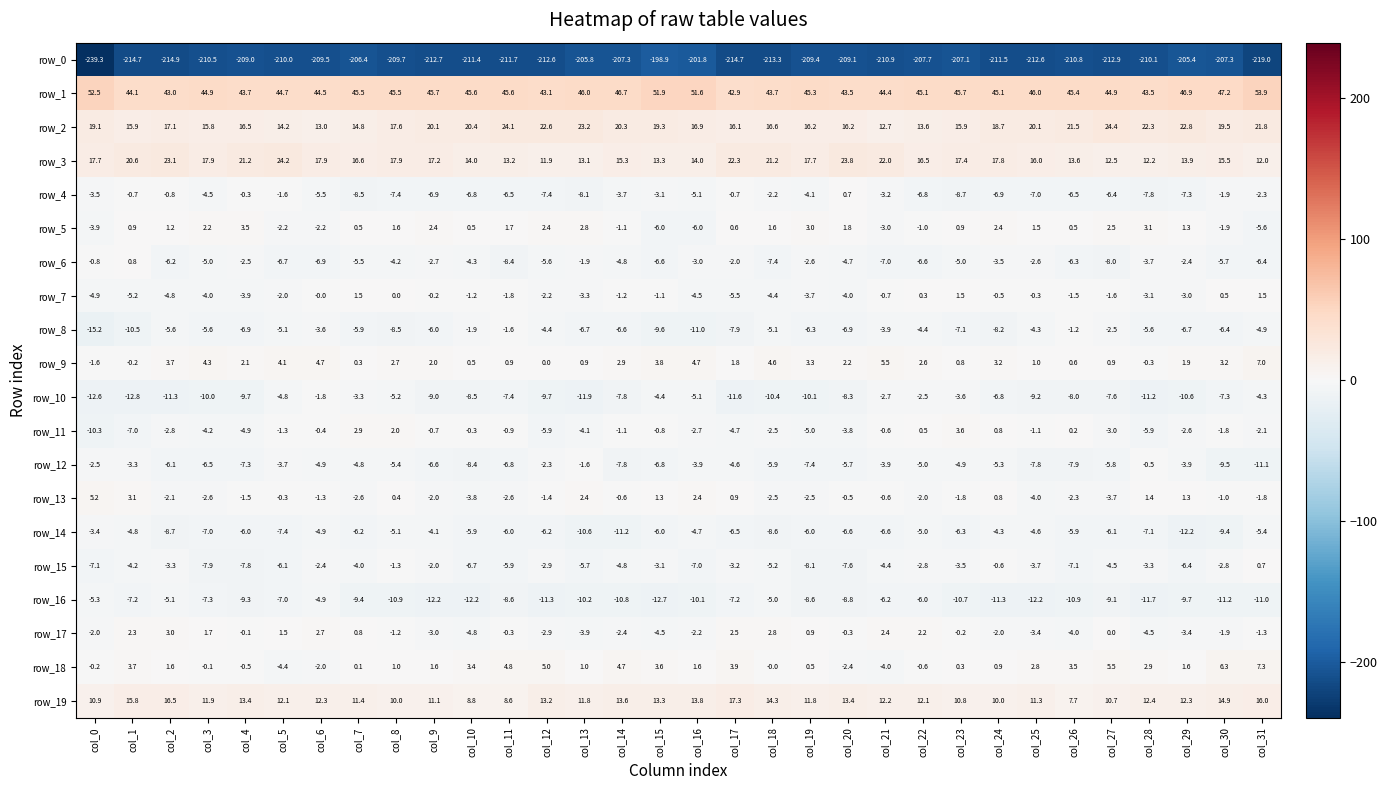

The row_18 series shows -2.0 at col_6. True or false?

True